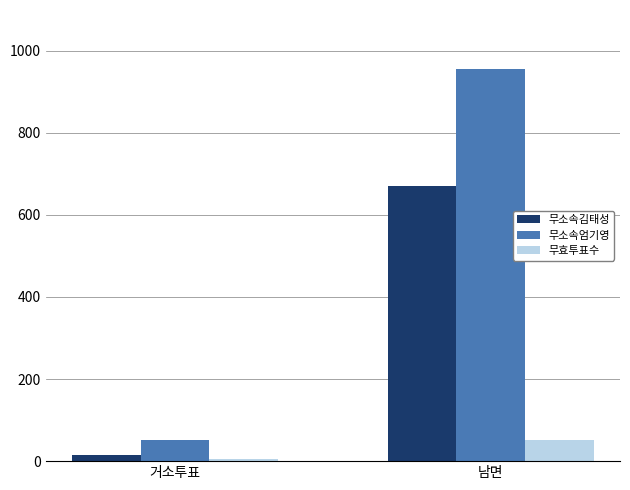

True or false: 무소속김태성 has a value of 898 at 남면.

False